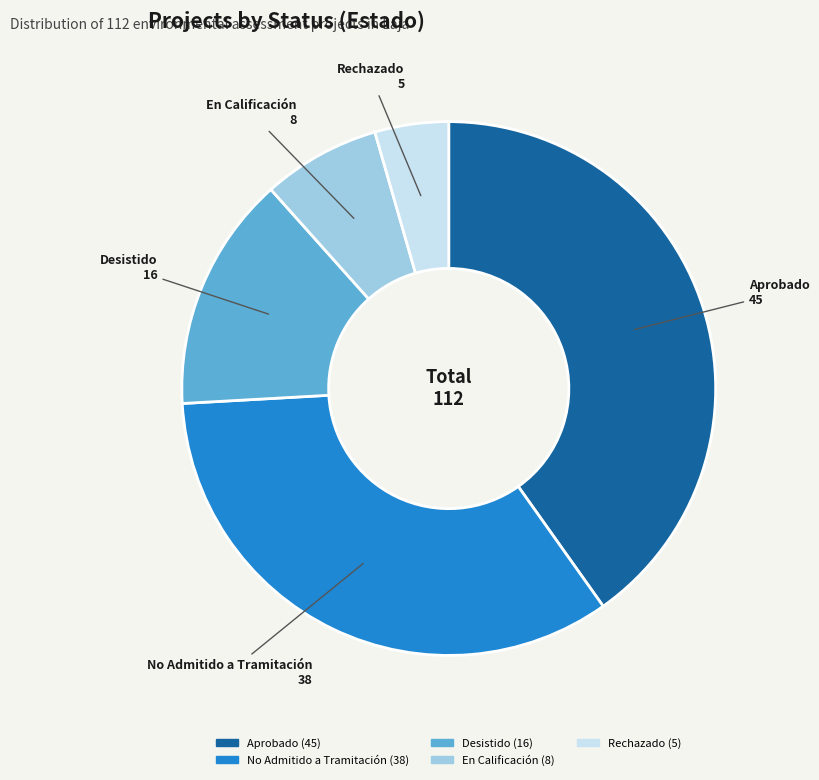

Does any single category account for the majority?

No